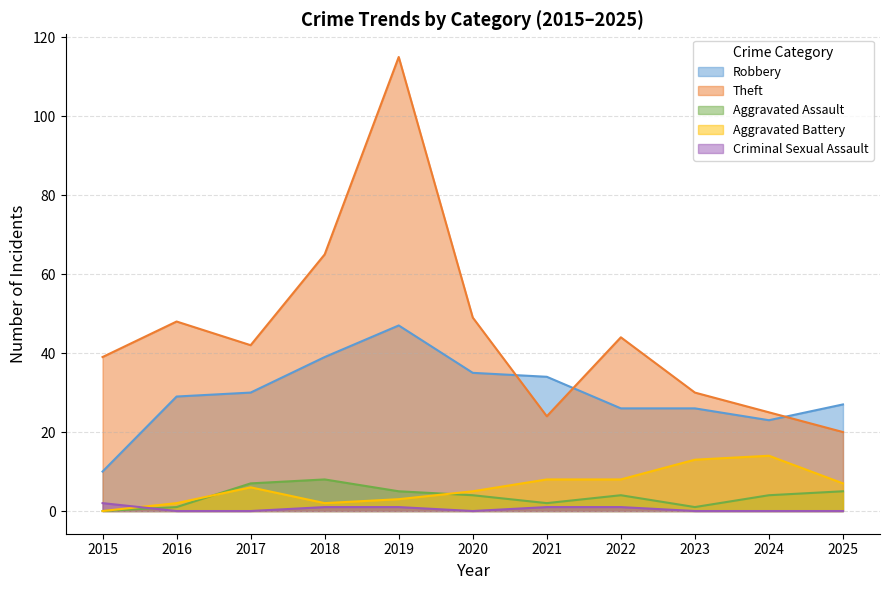

List the series in order of their peak value, highest first.

Theft, Robbery, Aggravated Battery, Aggravated Assault, Criminal Sexual Assault